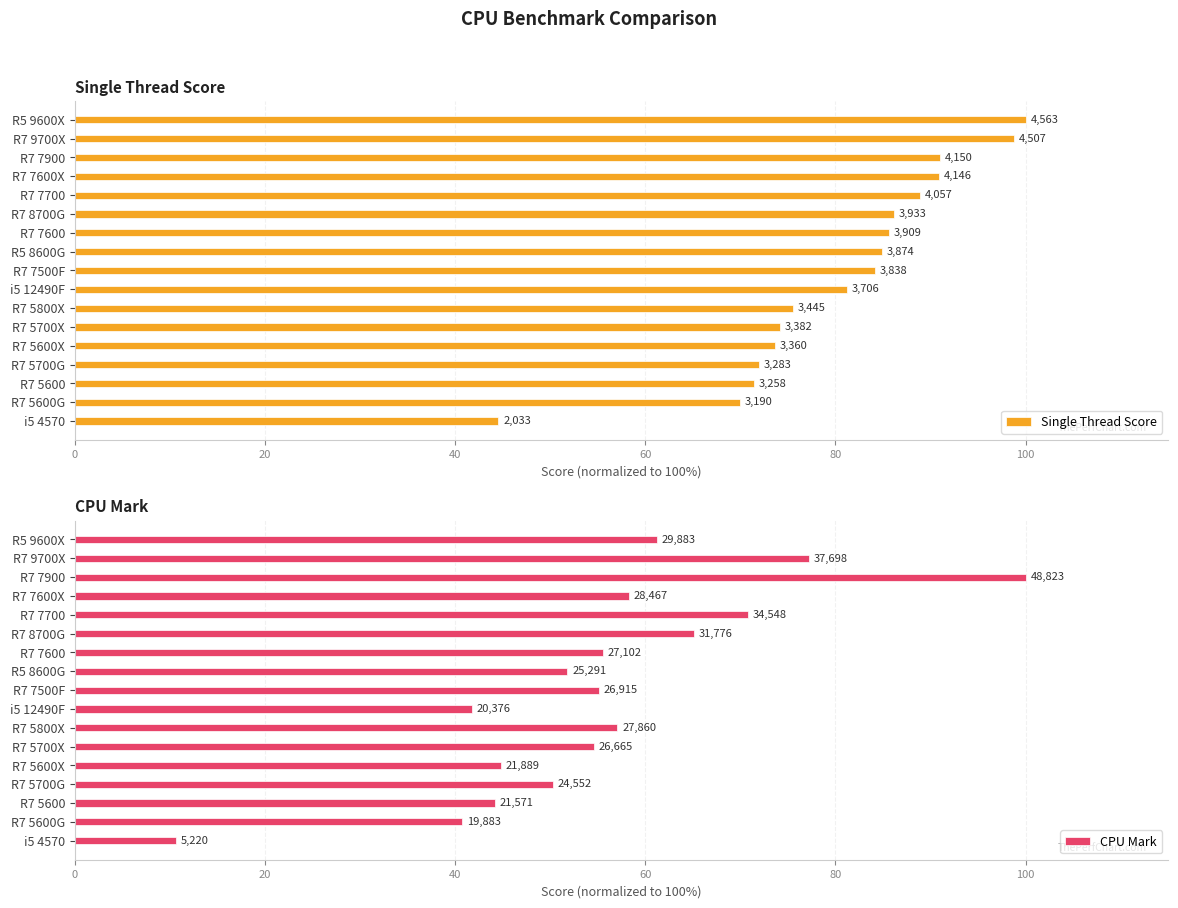

What is the difference between the highest and lowest values at R7 8700G?

21.1